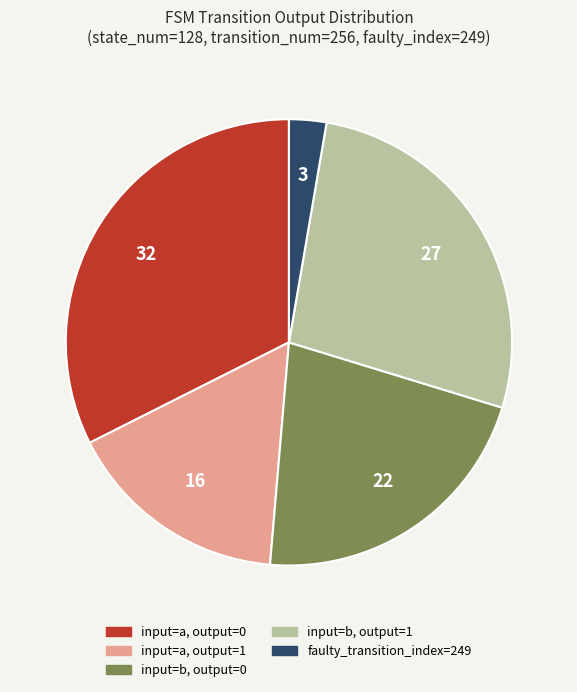

How many segments does this pie chart have?

5